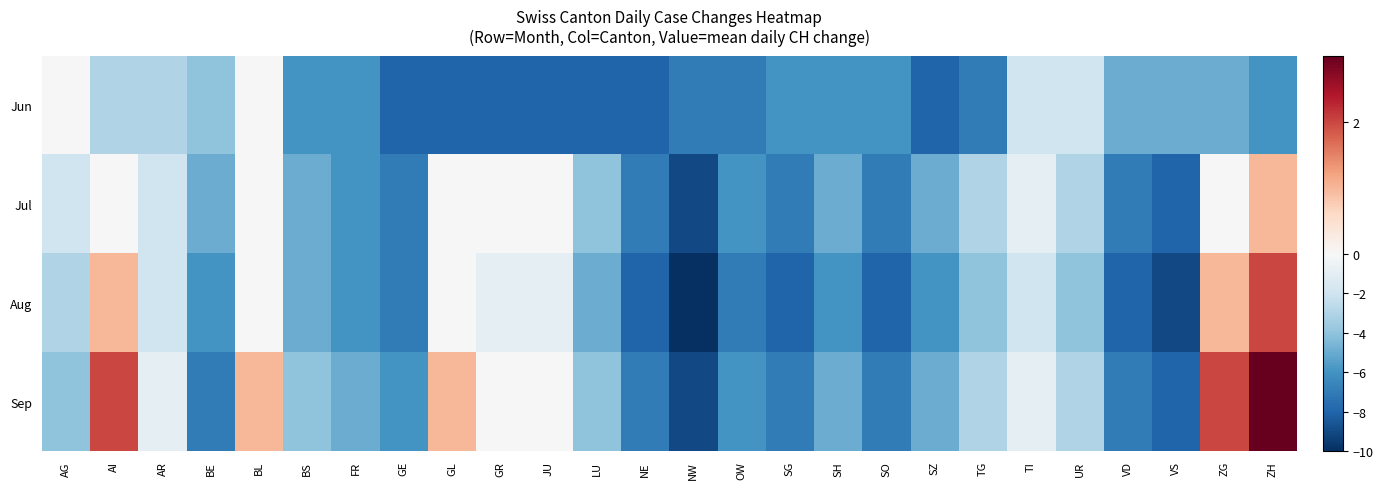

Reading left to right, extract all data points from this chart.

Jun: AG=0	AI=-3	AR=-3	BE=-4	BL=0	BS=-6	FR=-6	GE=-8	GL=-8	GR=-8	JU=-8	LU=-8	NE=-8	NW=-7	OW=-7	SG=-6	SH=-6	SO=-6	SZ=-8	TG=-7	TI=-2	UR=-2	VD=-5	VS=-5	ZG=-5	ZH=-6
Jul: AG=-2	AI=0	AR=-2	BE=-5	BL=0	BS=-5	FR=-6	GE=-7	GL=0	GR=0	JU=0	LU=-4	NE=-7	NW=-9	OW=-6	SG=-7	SH=-5	SO=-7	SZ=-5	TG=-3	TI=-1	UR=-3	VD=-7	VS=-8	ZG=0	ZH=1
Aug: AG=-3	AI=1	AR=-2	BE=-6	BL=0	BS=-5	FR=-6	GE=-7	GL=0	GR=-1	JU=-1	LU=-5	NE=-8	NW=-10	OW=-7	SG=-8	SH=-6	SO=-8	SZ=-6	TG=-4	TI=-2	UR=-4	VD=-8	VS=-9	ZG=1	ZH=2
Sep: AG=-4	AI=2	AR=-1	BE=-7	BL=1	BS=-4	FR=-5	GE=-6	GL=1	GR=0	JU=0	LU=-4	NE=-7	NW=-9	OW=-6	SG=-7	SH=-5	SO=-7	SZ=-5	TG=-3	TI=-1	UR=-3	VD=-7	VS=-8	ZG=2	ZH=3